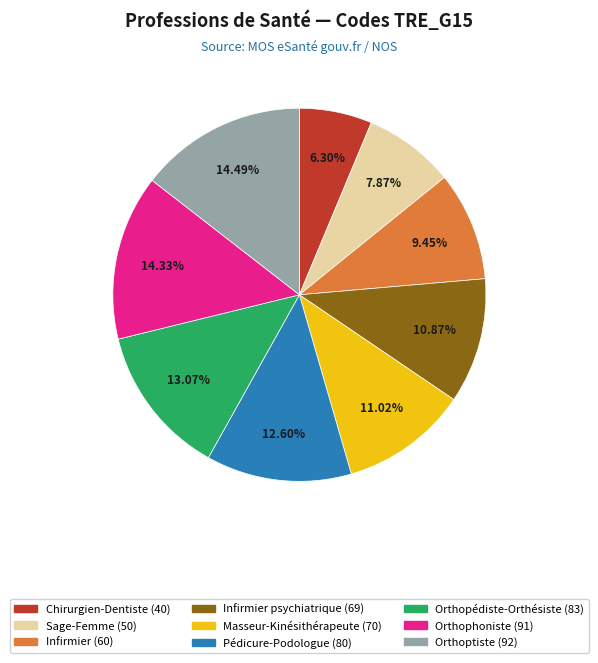

Does any single category account for the majority?

No